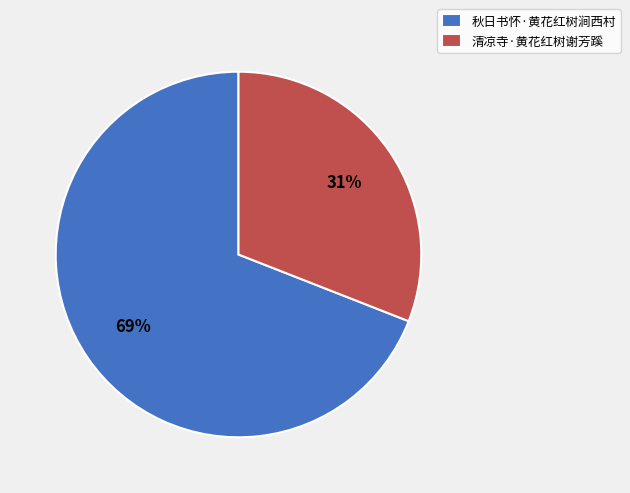

Approximately how many times larger is the value at 清凉寺·黄花红树谢芳蹊 compared to 秋日书怀·黄花红树涧西村?

0.4